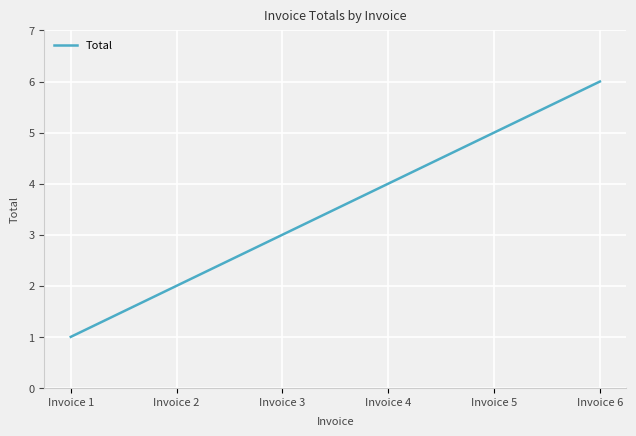

Between Invoice 4 and Invoice 6, which is larger?

Invoice 6